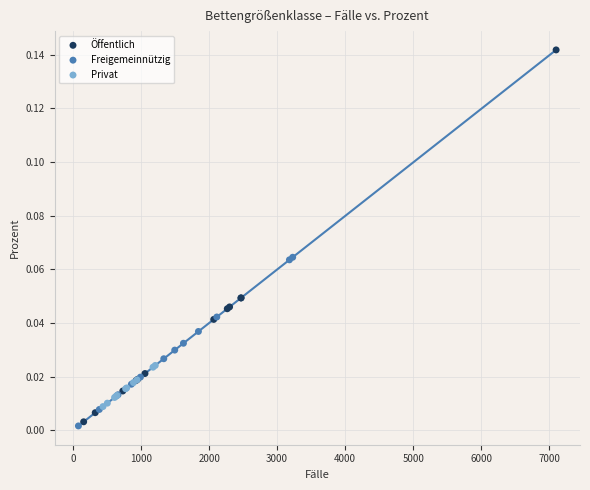

What are all the series names shown in the legend?

Öffentlich, Freigemeinnützig, Privat